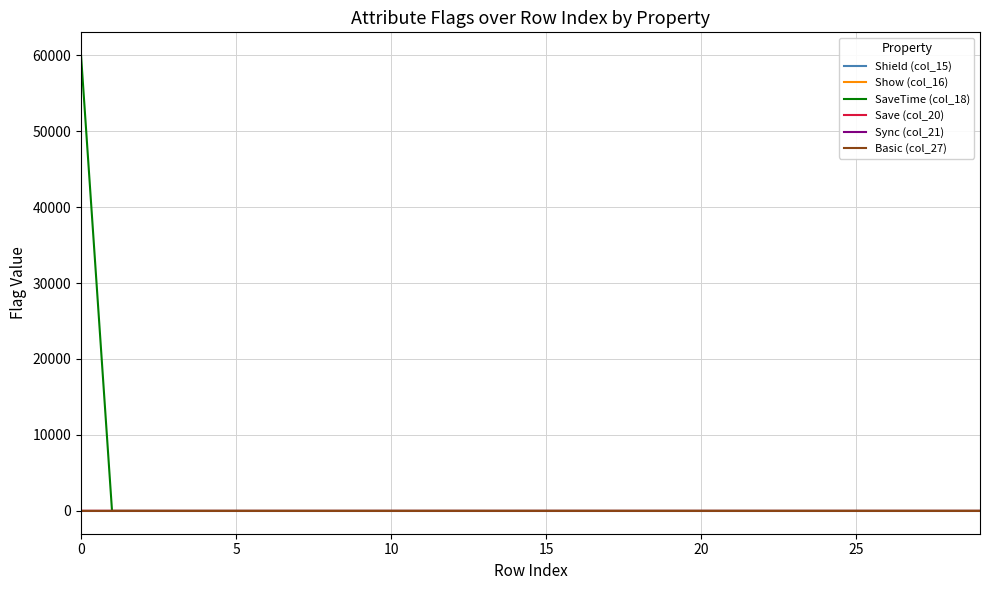

Which series has the largest range (max minus min)?

SaveTime (col_18)